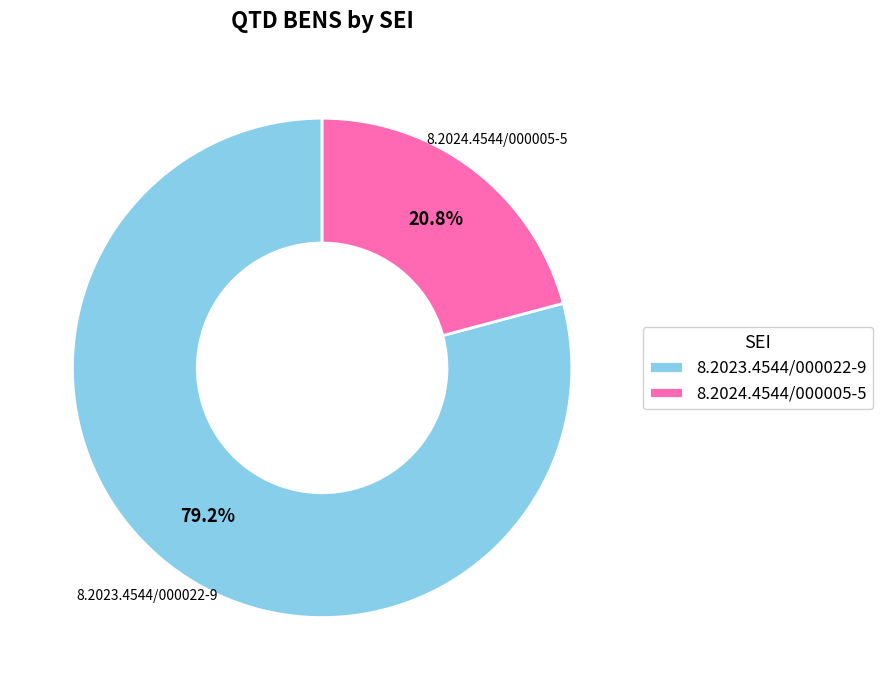

Is there a majority slice in this chart?

Yes